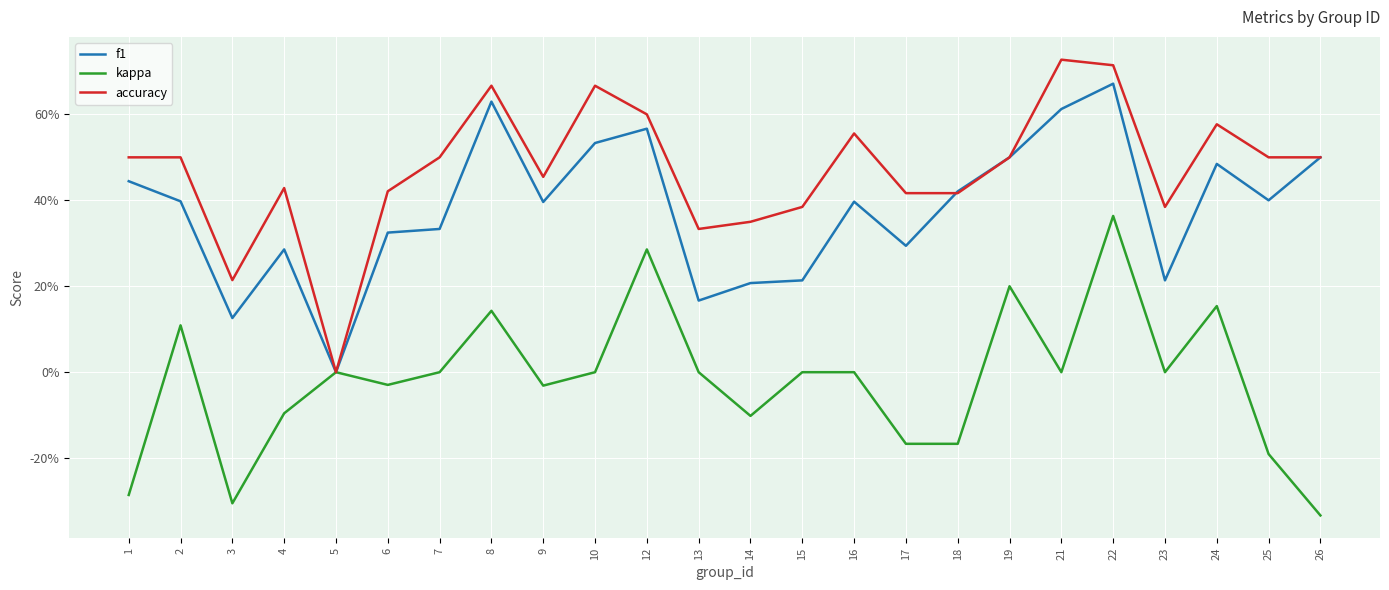

List the series in order of their peak value, lowest first.

kappa, f1, accuracy